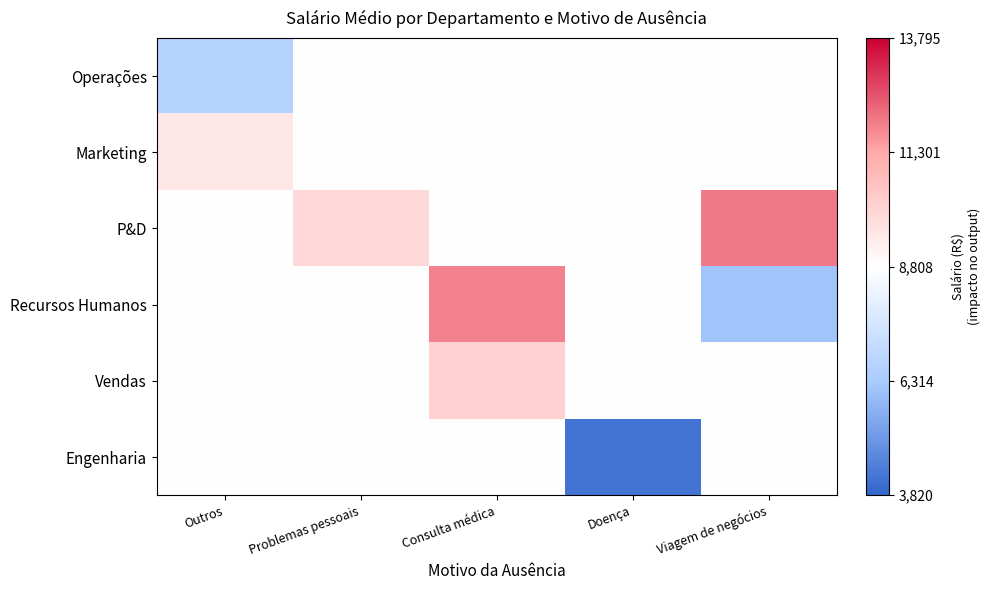

Reading right to left, list all the values displayed in this chart.

Operações: Viagem de negócios=8807.7	Doença=8807.7	Consulta médica=8807.7	Problemas pessoais=8807.7	Outros=6701.8
Marketing: Viagem de negócios=8807.7	Doença=8807.7	Consulta médica=8807.7	Problemas pessoais=8809.1	Outros=9473.3
P&D: Viagem de negócios=12038.8	Doença=8807.7	Consulta médica=8807.7	Problemas pessoais=9920.6	Outros=8807.7
Recursos Humanos: Viagem de negócios=6150.0	Doença=8807.7	Consulta médica=11851.9	Problemas pessoais=8807.7	Outros=8807.7
Vendas: Viagem de negócios=8807.7	Doença=8807.7	Consulta médica=10133.6	Problemas pessoais=8807.7	Outros=8807.7
Engenharia: Viagem de negócios=8807.7	Doença=4189.8	Consulta médica=8807.7	Problemas pessoais=8807.7	Outros=8807.7